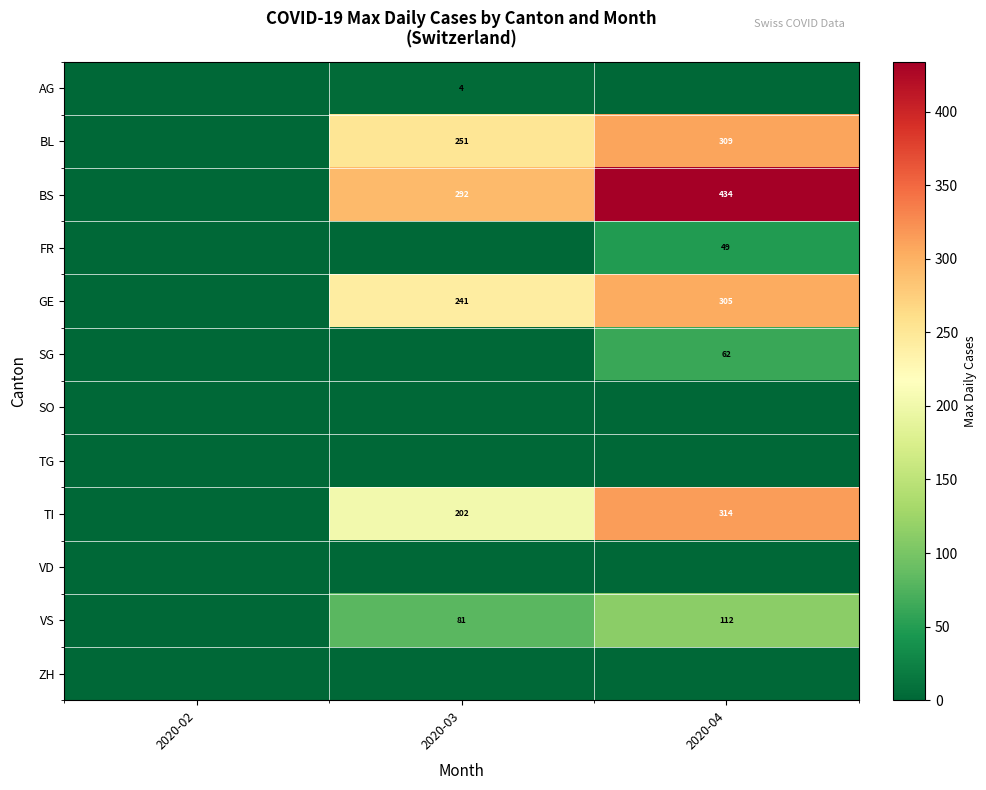

What is the spread (max minus min) of values at 2020-04?

434